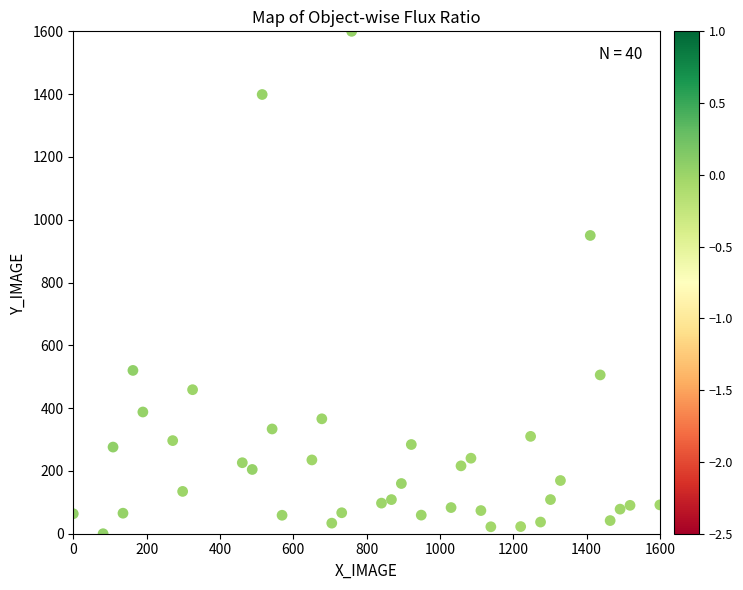

What is the range of X values (max minus min)?

1600.0